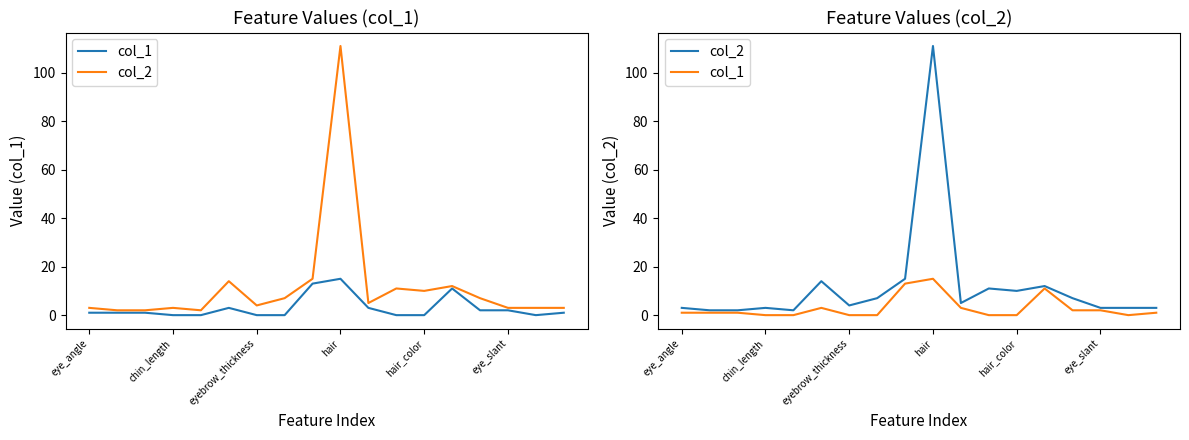

List the series in order of their overall mean, highest first.

col_2, col_1